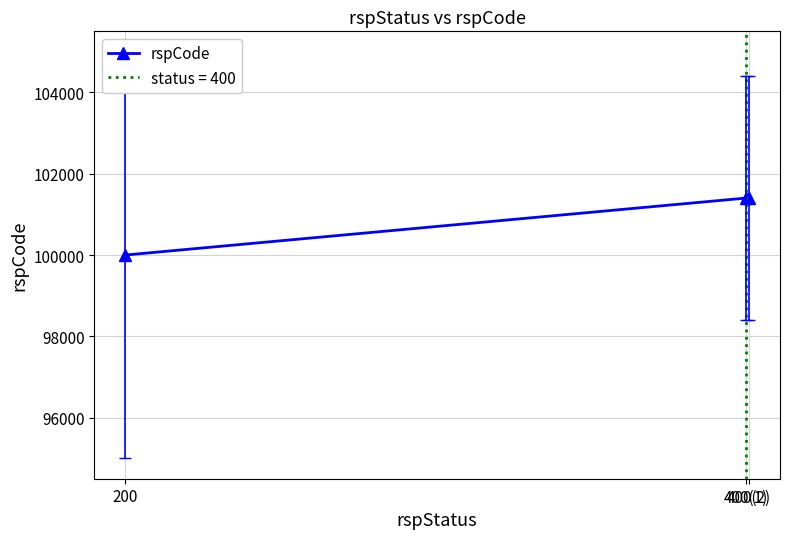

The value at 400(1) is 101400. True or false?

True